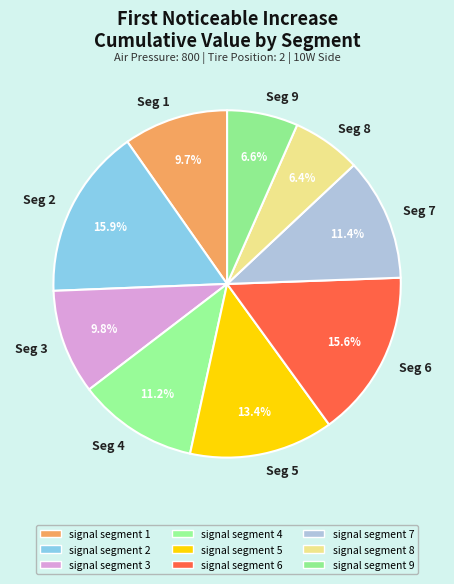

What is the total percentage of Seg 9 and Seg 8?

13.0%